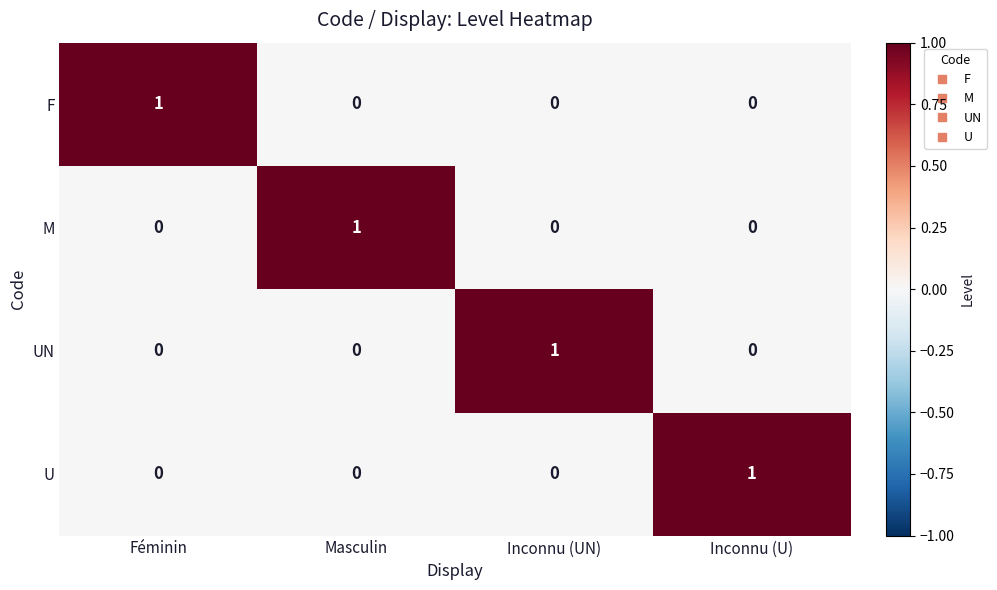

Is it true that F equals 0 at Féminin?

False